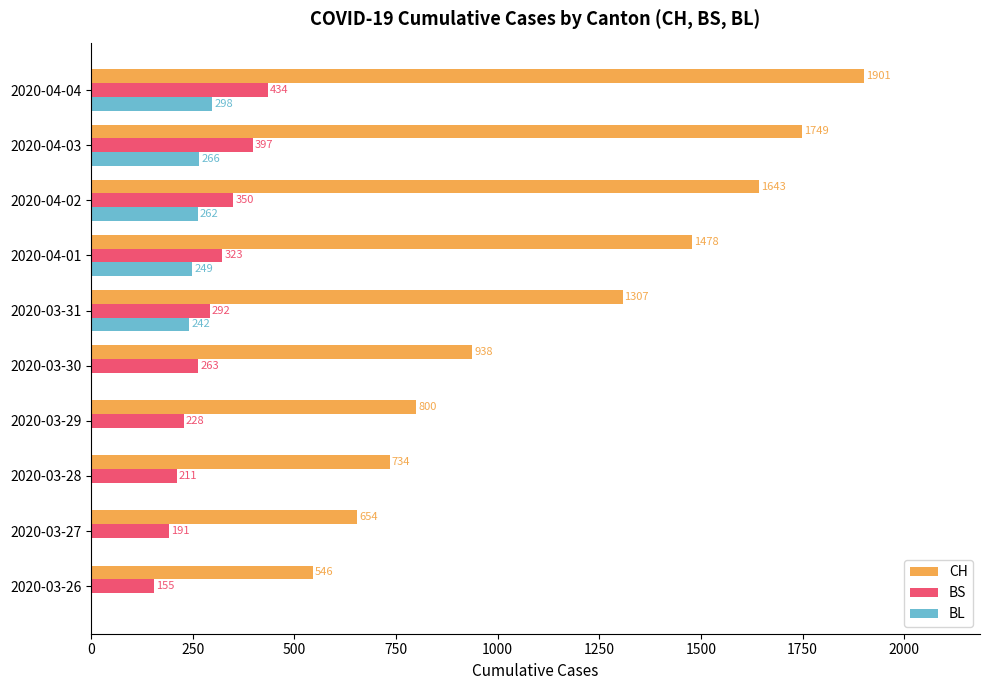

At which category is the sum across all series the highest?

2020-04-04